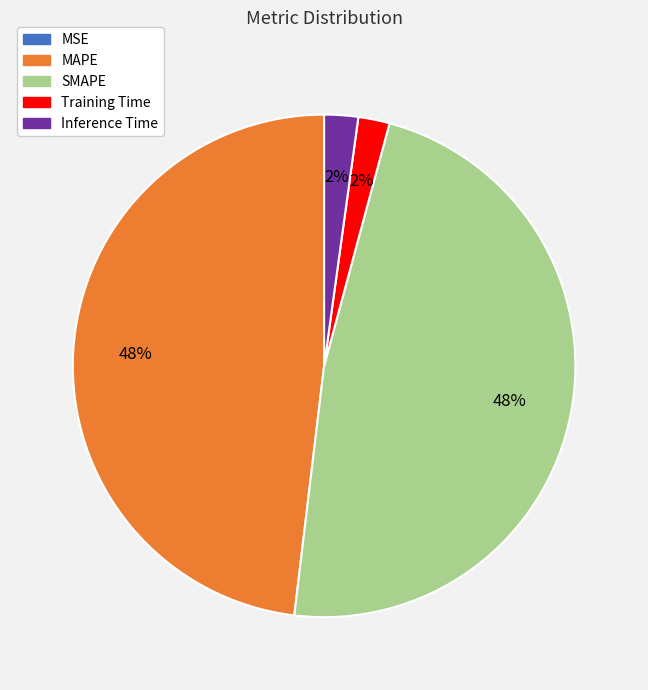

Is it true that SMAPE is 48% of the pie?

True